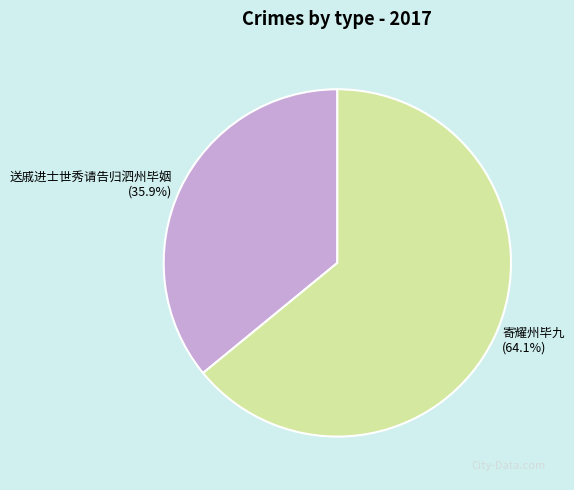

What is the ratio of the value at 寄耀州毕九 to the value at 送戚进士世秀请告归泗州毕姻?

1.8